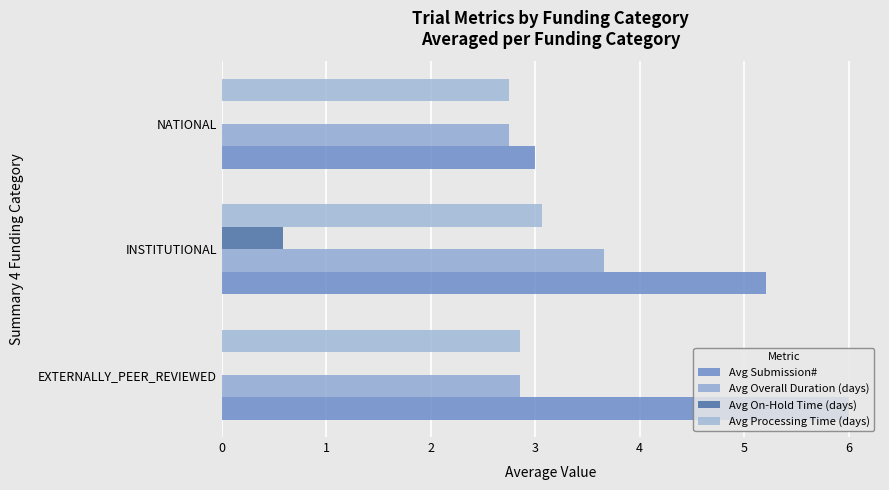

How many data points does each series have?

3